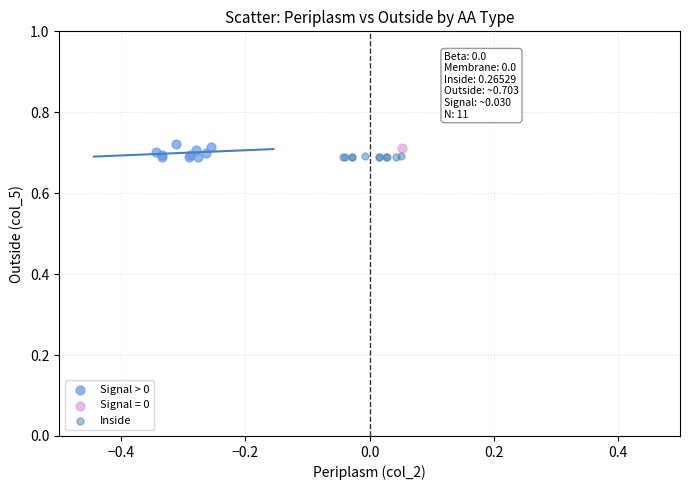

What are all the series names shown in the legend?

Signal > 0, Signal = 0, Inside